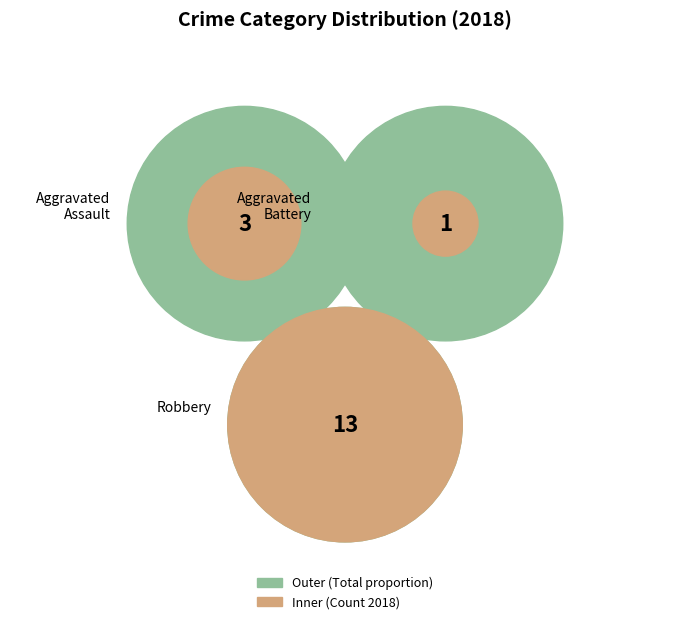

Which category has the smallest portion of the pie?

Aggravated Battery